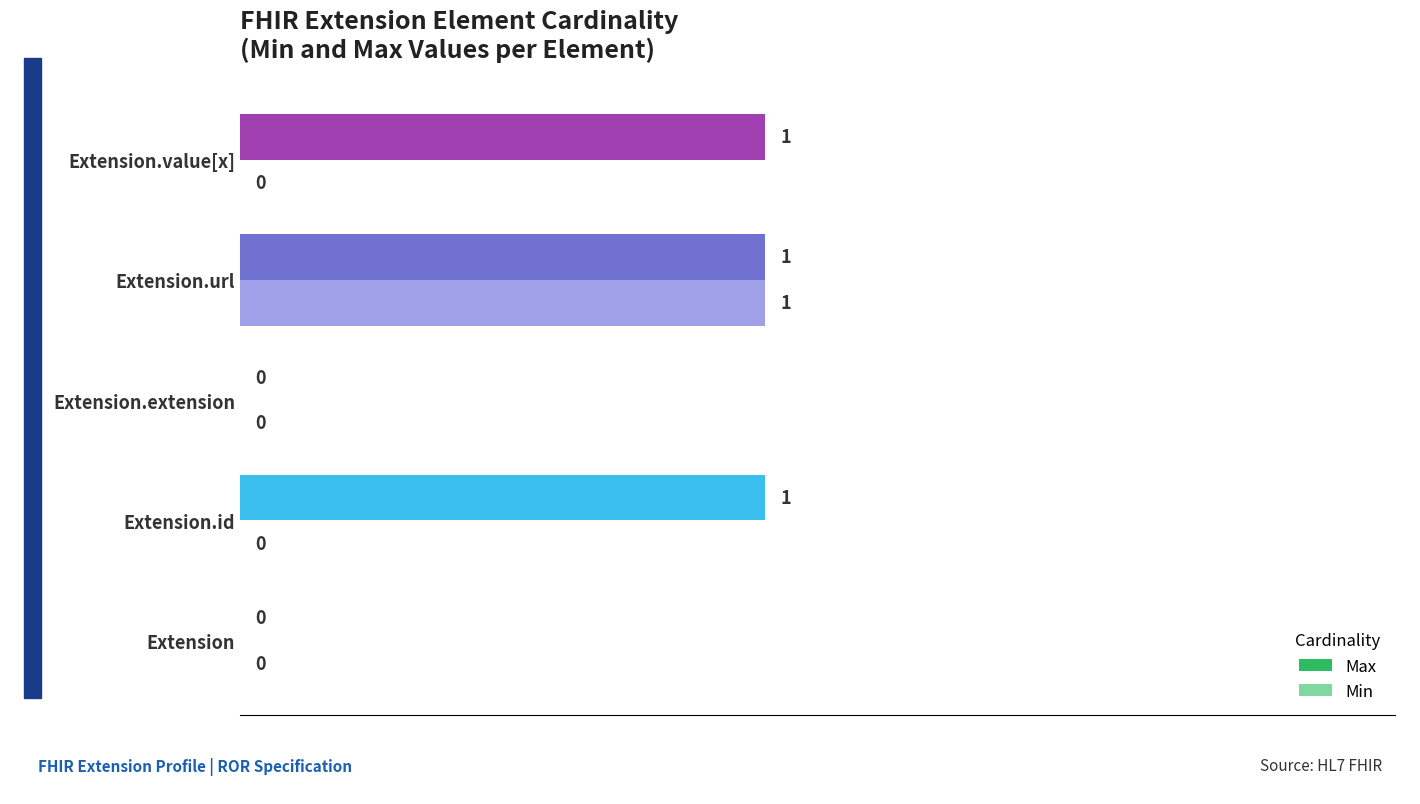

What are all the series names shown in the legend?

Max, Min